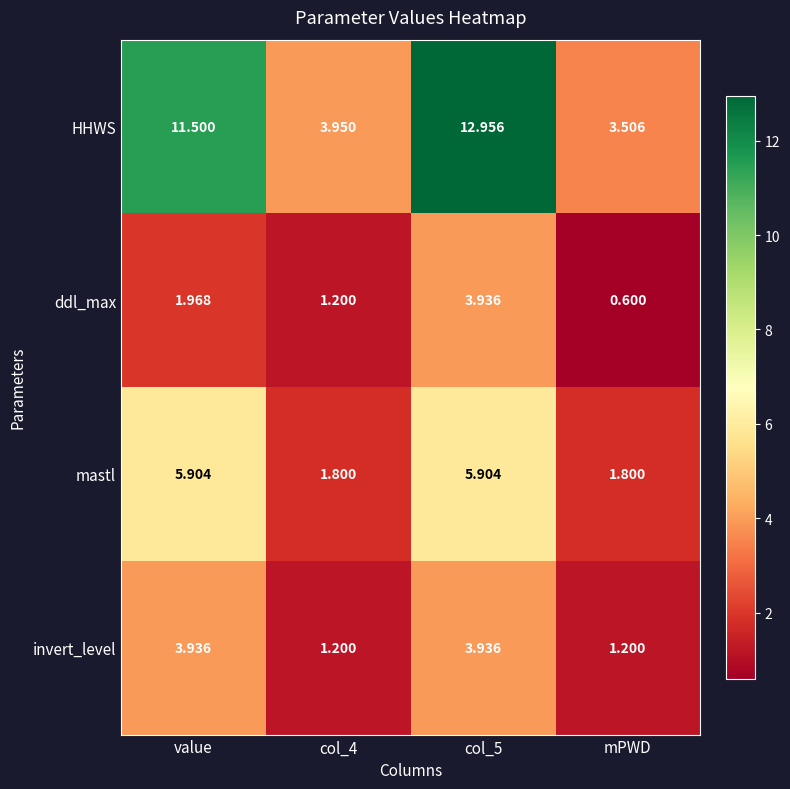

What is the total value across all series at col_4?

8.2